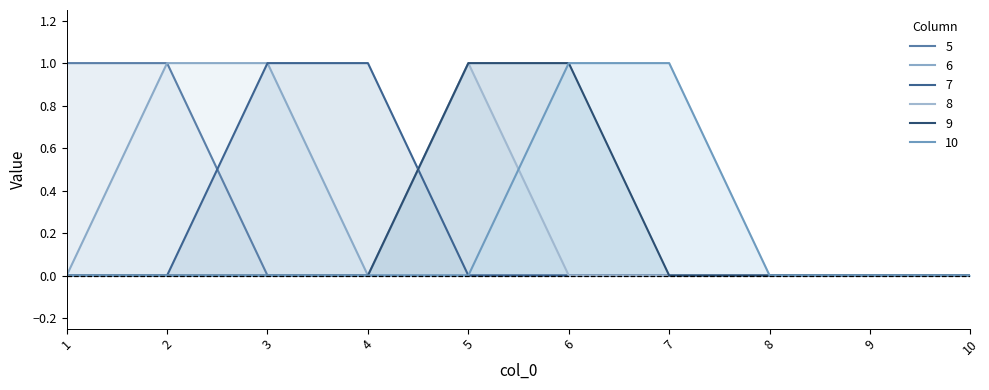

How many 6 values are between 0 and 1?

10